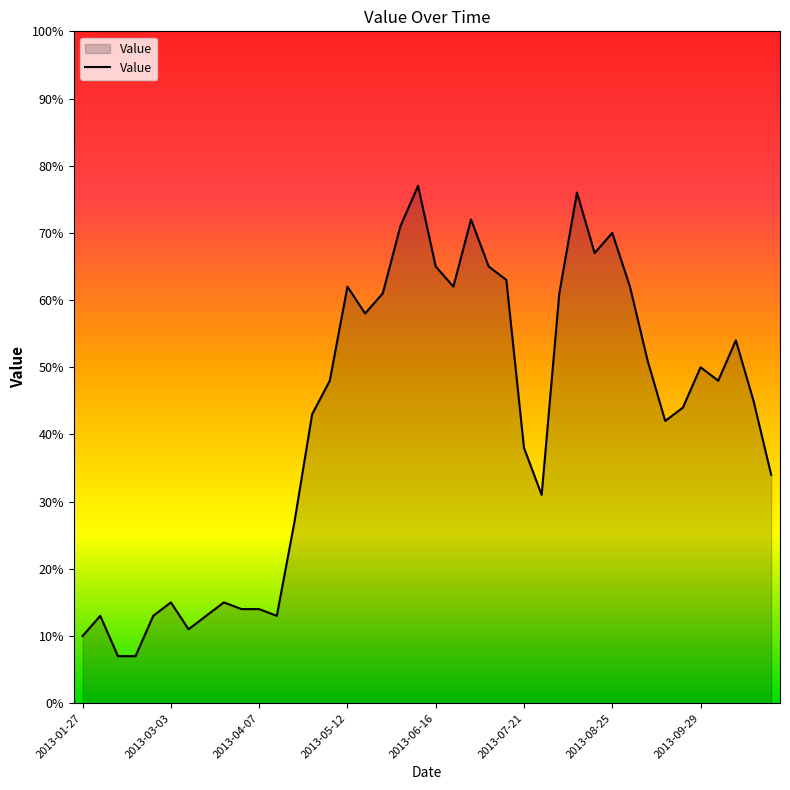

What is the difference between the maximum and minimum values?

70